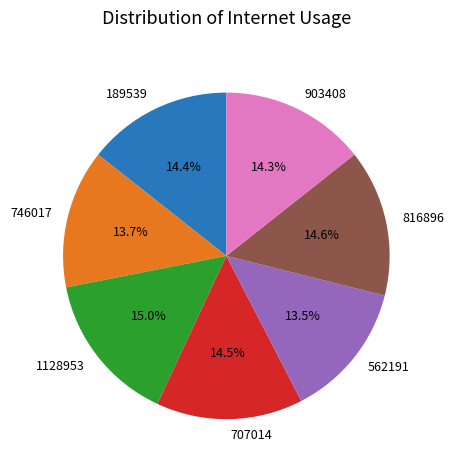

Is there a majority slice in this chart?

No